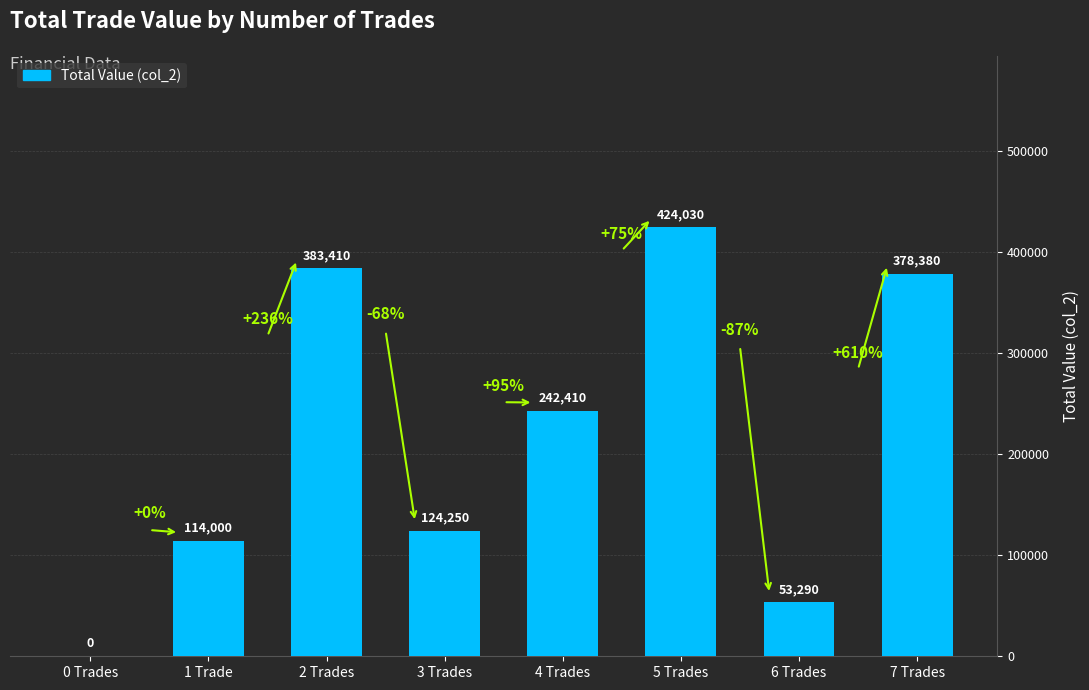

Read the value at 4 Trades.

242410